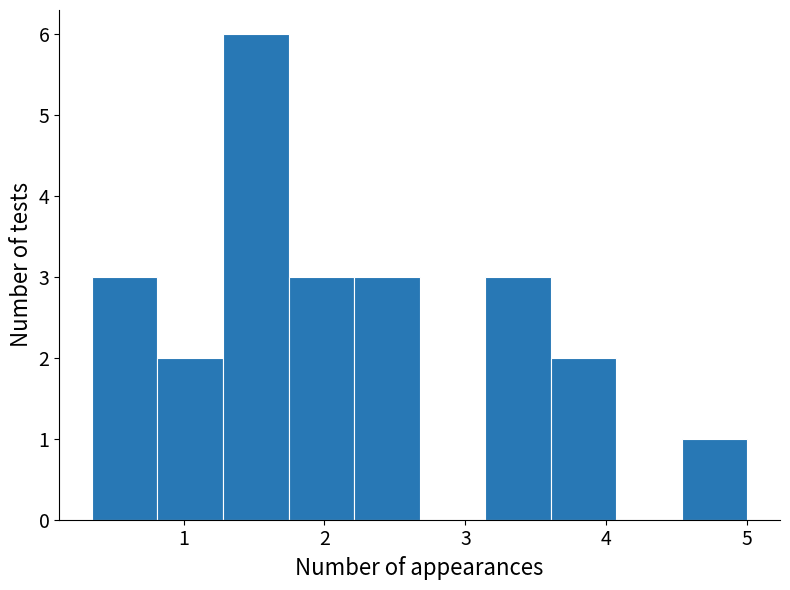

Reading left to right, list every bar in this chart as the range it spans on the x-axis followed by its height. Neither the bar edges nor the heights are printed on the chart, so give them approximately, as read against the axes.

0.4 to 0.8: 3
0.8 to 1.3: 2
1.3 to 1.7: 6
1.7 to 2.2: 3
2.2 to 2.7: 3
2.7 to 3.1: 0
3.1 to 3.6: 3
3.6 to 4.1: 2
4.1 to 4.5: 0
4.5 to 5.0: 1